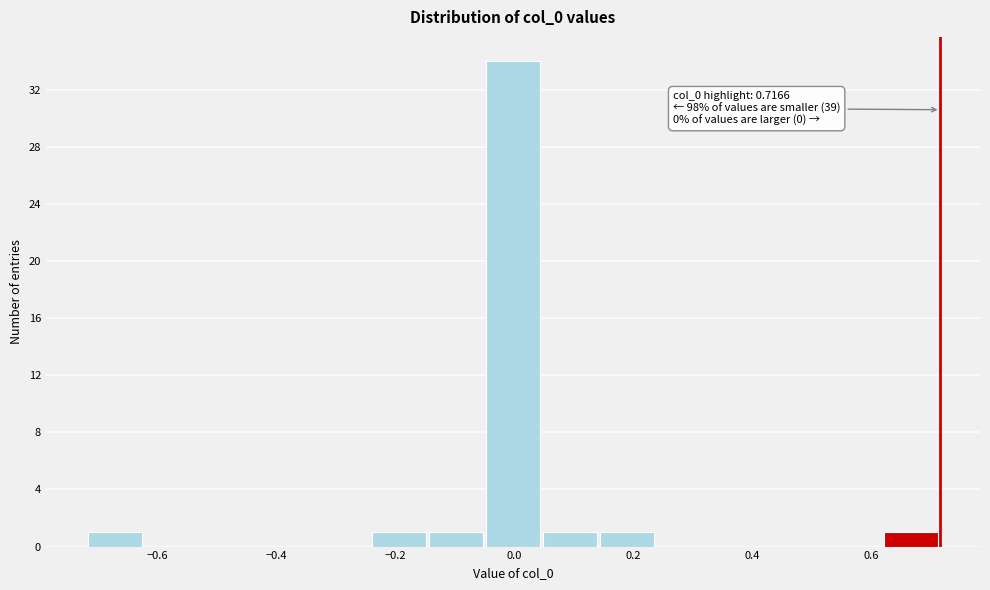

Which range on the x-axis has the tallest bar?

-0.04 to 0.04